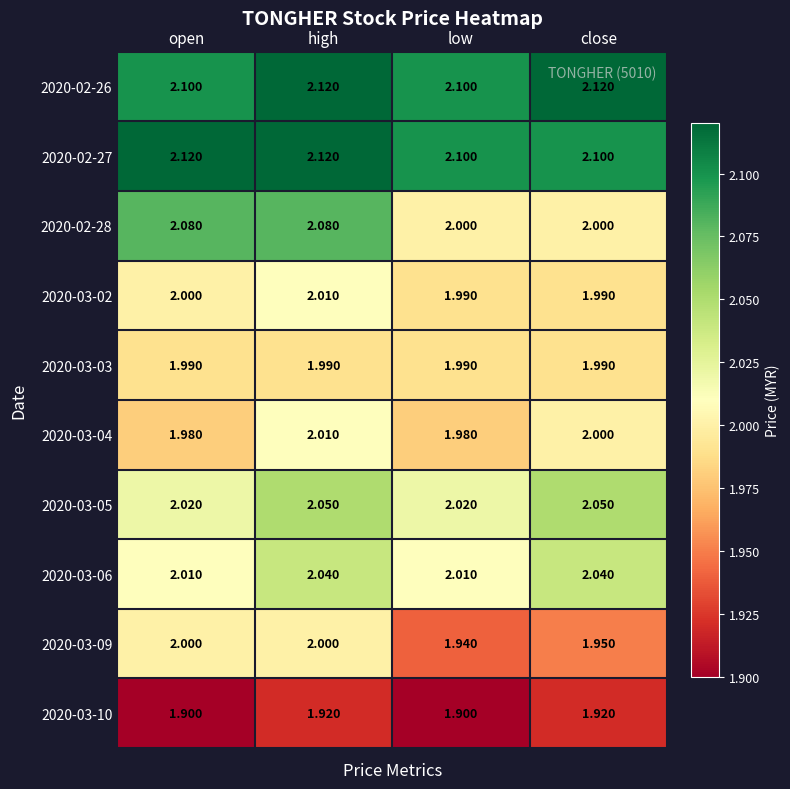

At which label is 2020-03-02 closest to 2?

open